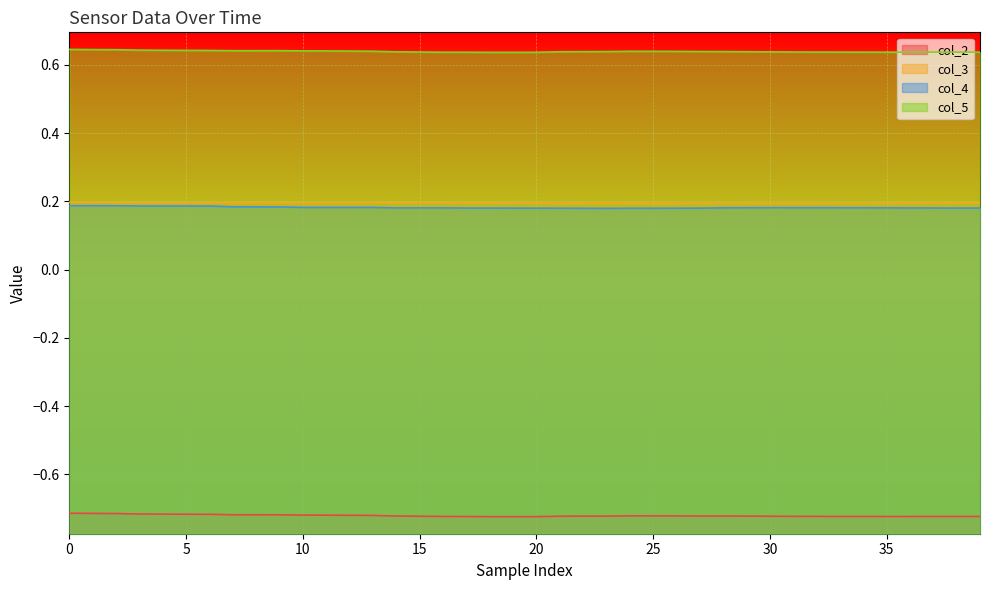

What is the value of the col_2 point at the 40th from the left?

-0.7